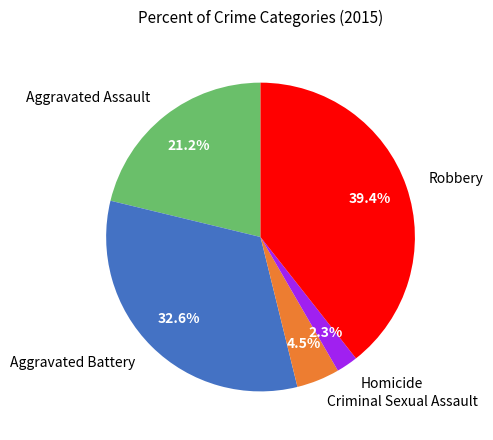

True or false: Homicide accounts for 2% of the total.

True